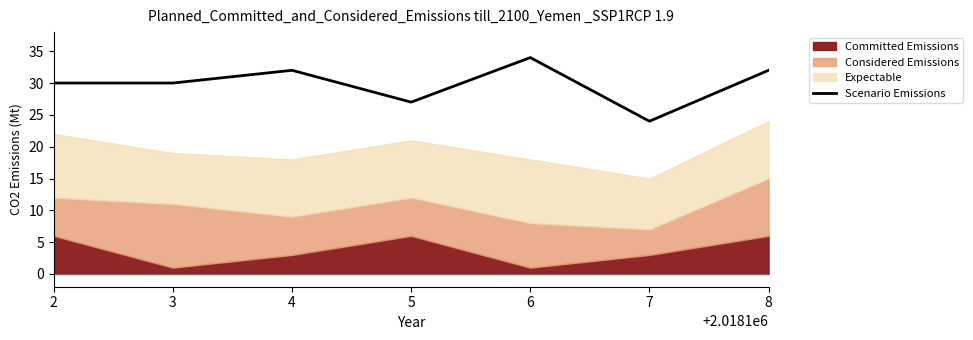

List the labels in order of value, largest first.

6, 4, 8, 2, 3, 5, 7